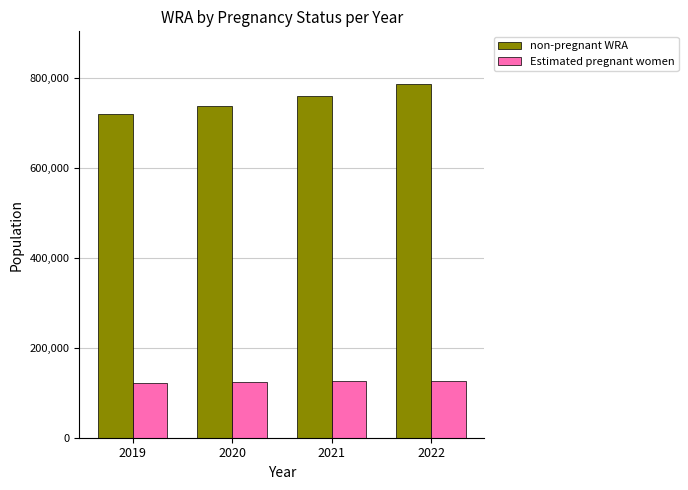

What is the difference between the highest and lowest values at 2019?

596234.7